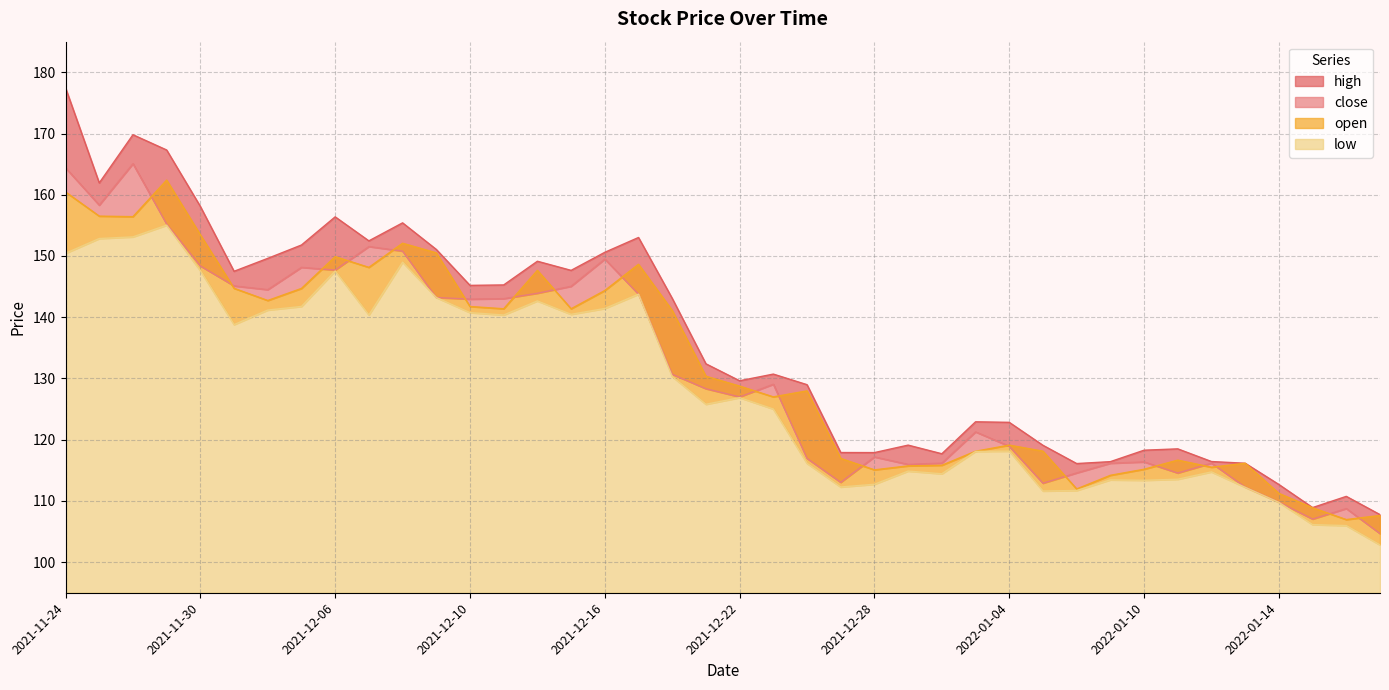

What is the total value across all series at 2021-12-01?

576.1